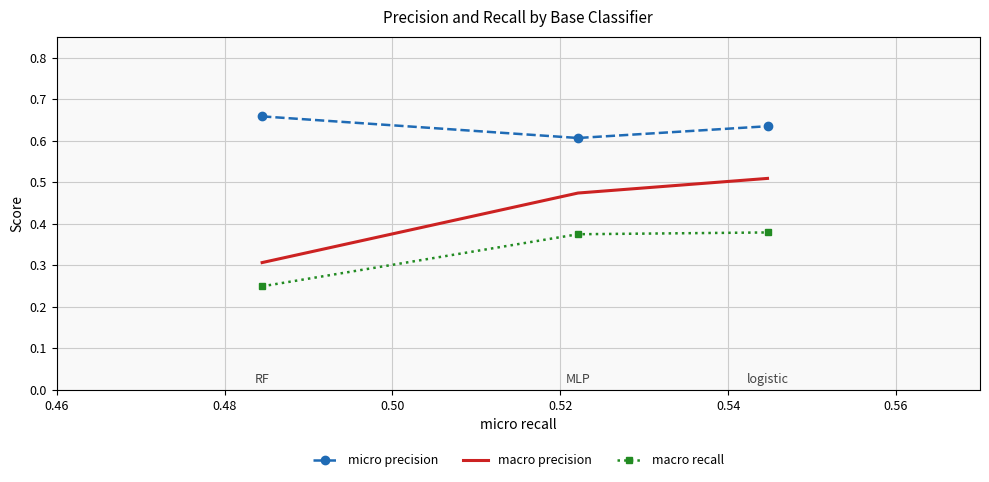

Which series has the largest range (max minus min)?

macro precision